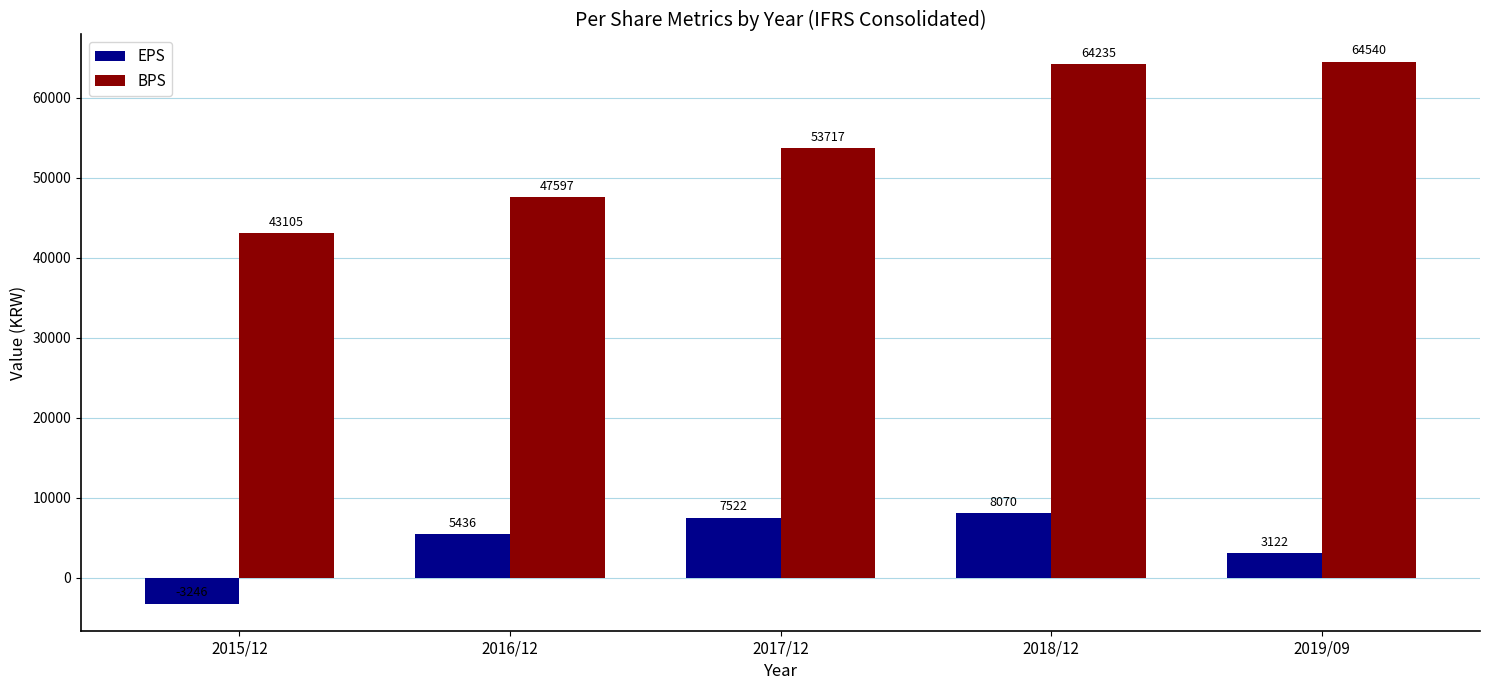

At which category is the sum across all series the highest?

2018/12